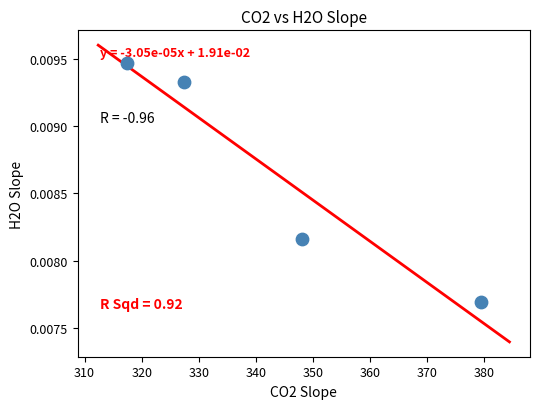

What is the range of X values (max minus min)?

62.1